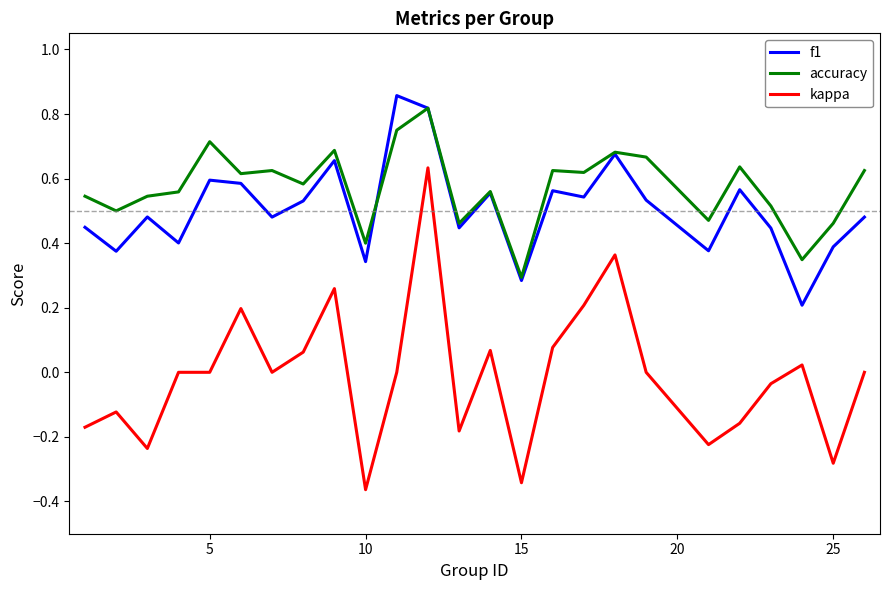

True or false: kappa and f1 cross at least once.

False